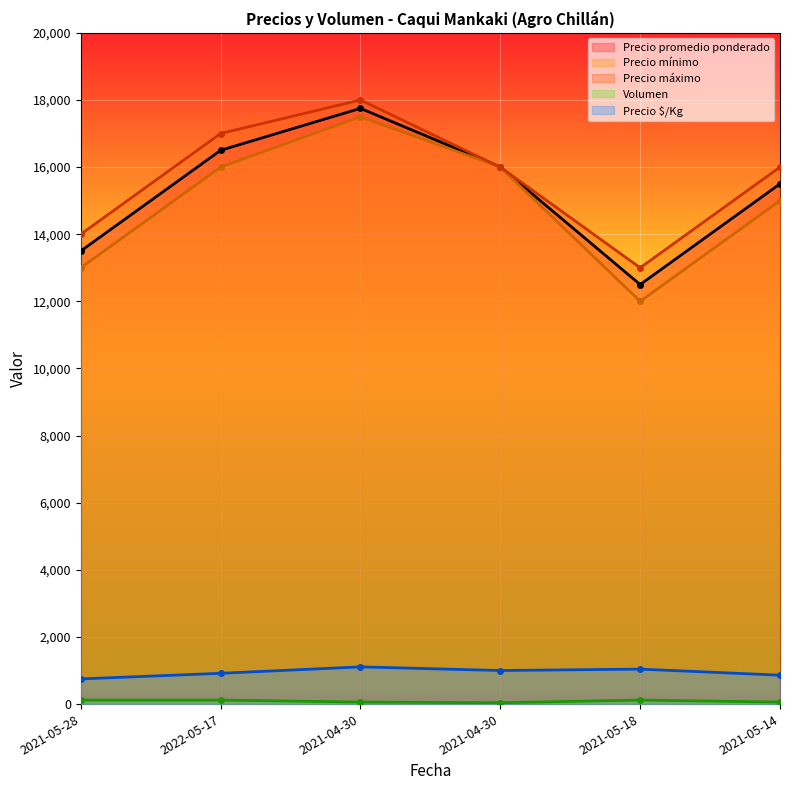

What is the minimum value shown in the chart?

40